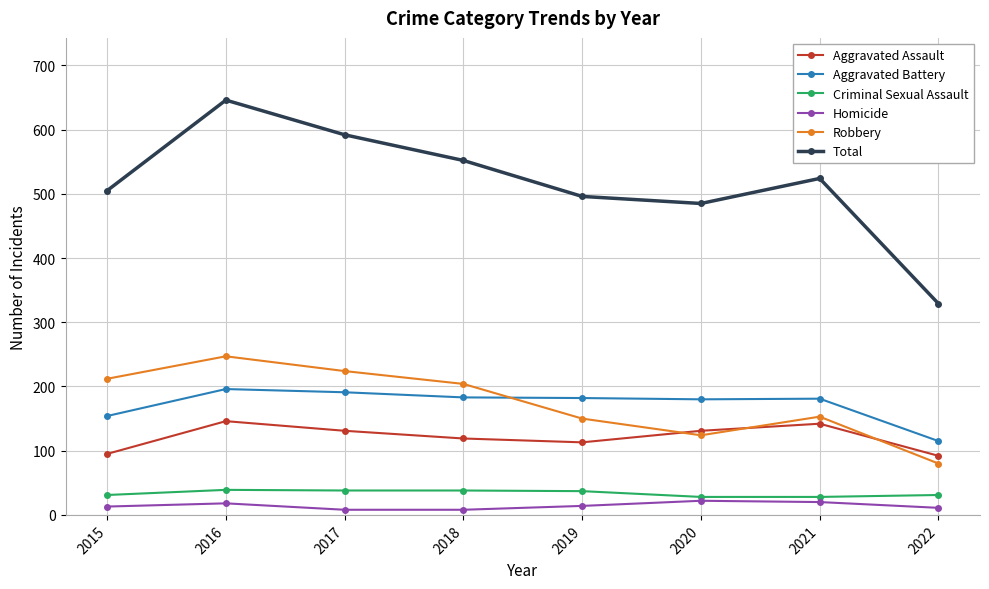

At which label does Criminal Sexual Assault first exceed 37?

2016